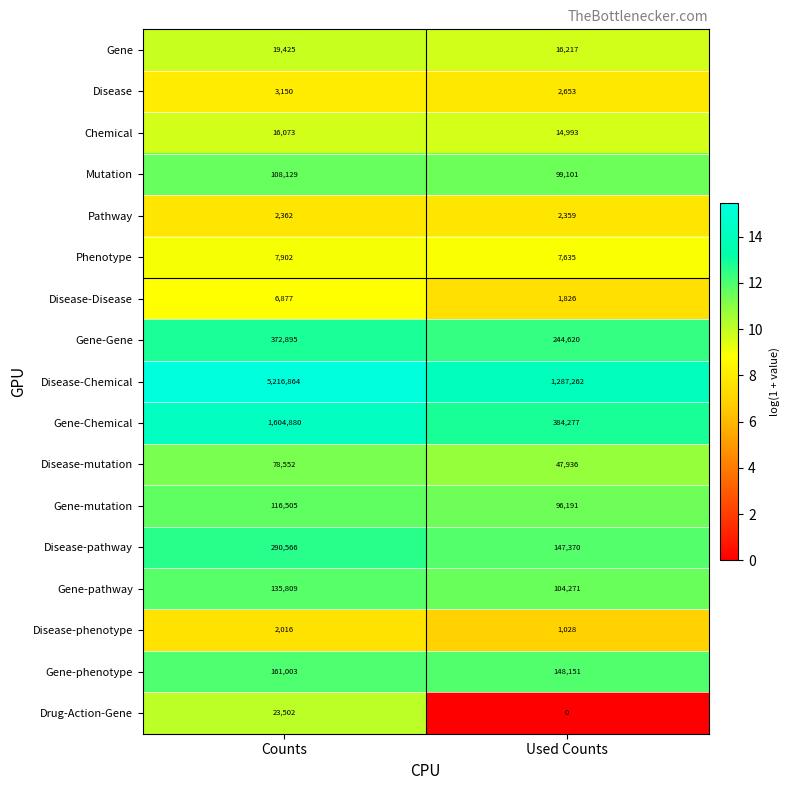

What value does the Disease series have at Counts?

3150